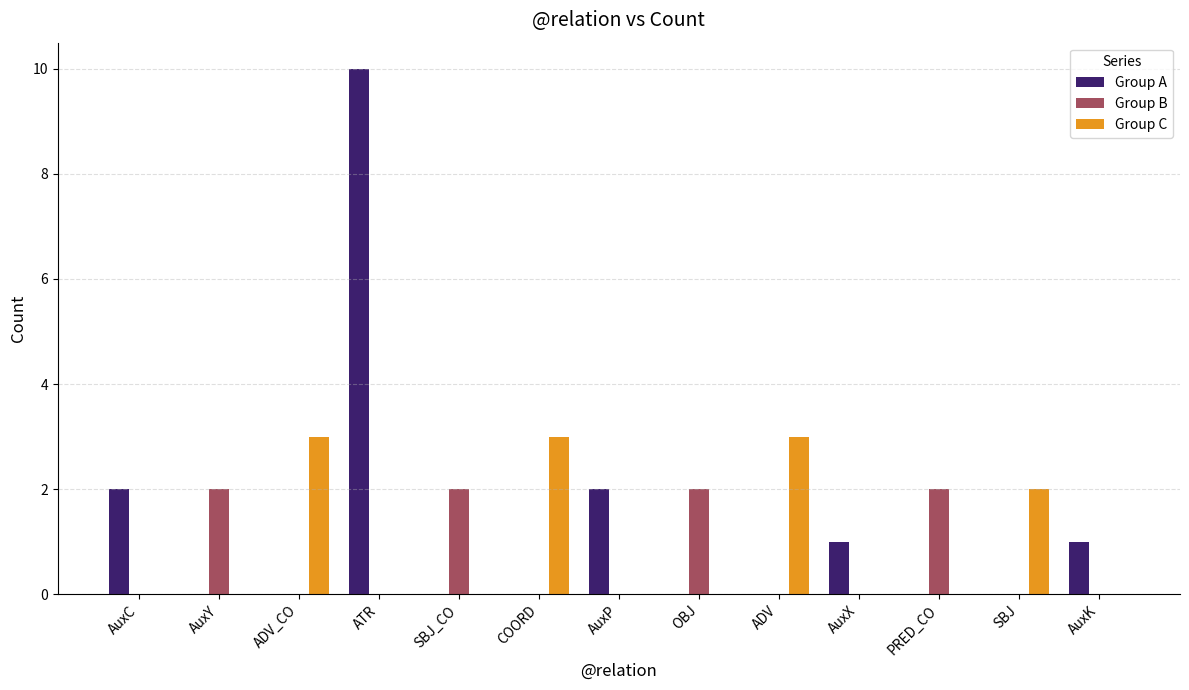

How many groups of bars are there?

13